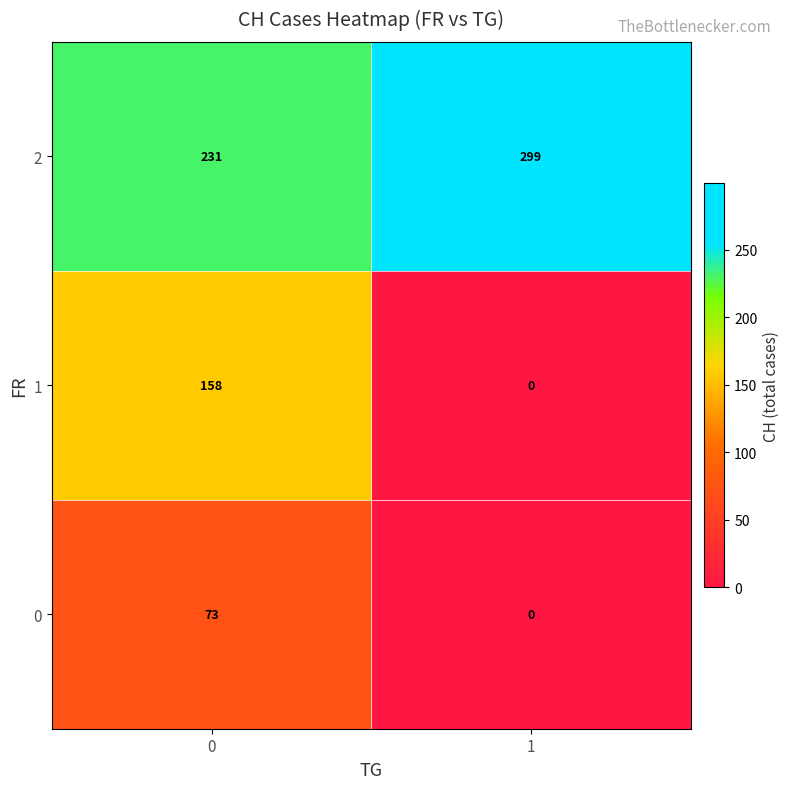

Rank the series by their average value, from highest to lowest.

2, 1, 0